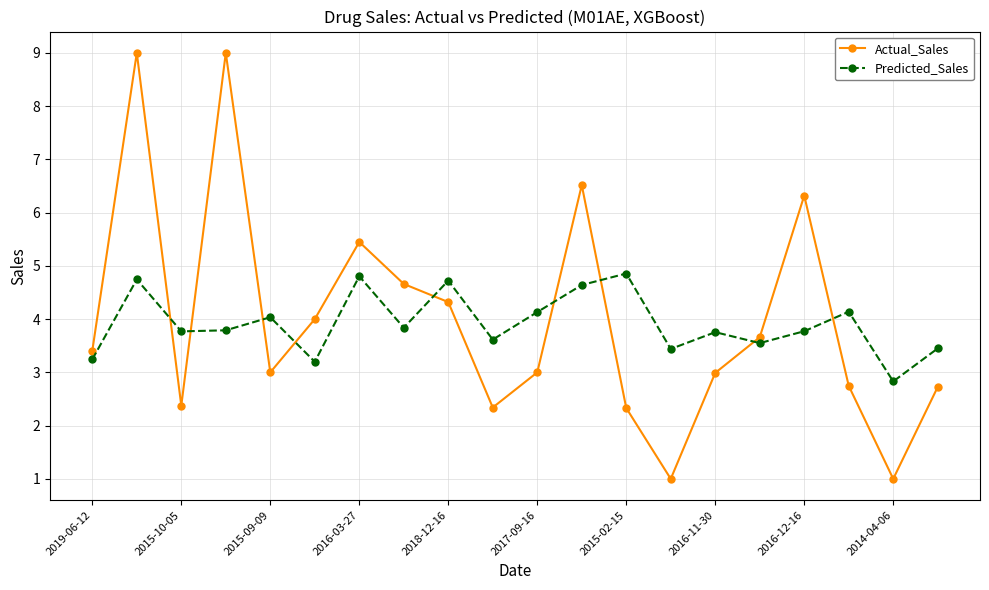

What is the difference between the maximum and minimum values in the Predicted_Sales series?

2.0